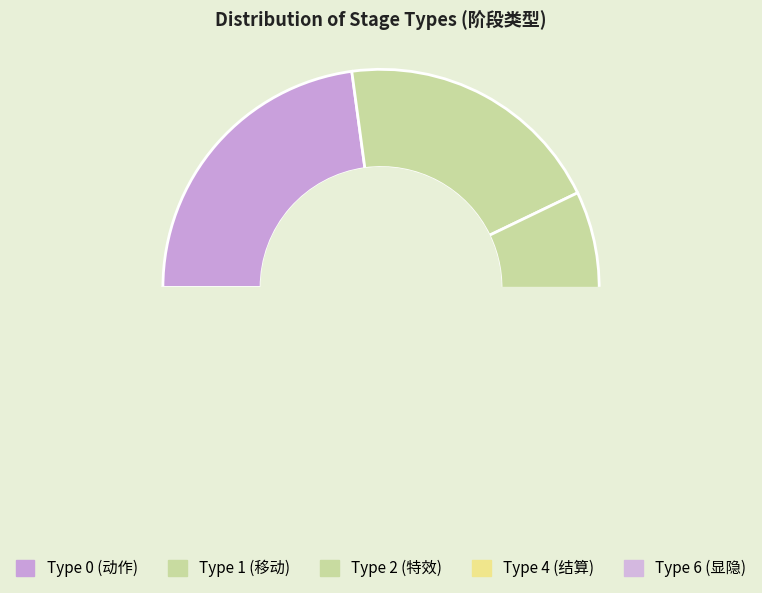

What portion of the pie excludes 3?

100.0%